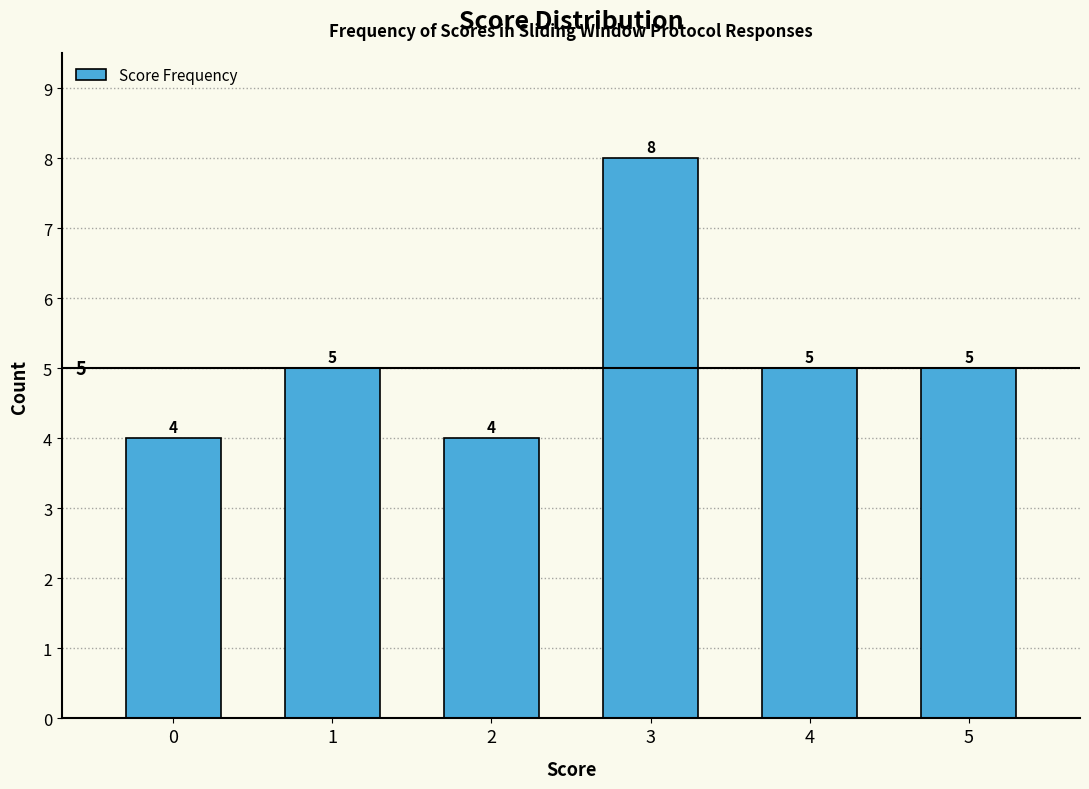

Reading left to right, transcribe this chart: for each bar, give the range it covers on the x-axis and its height.

-0.5 to 0.5: 4
0.5 to 1.5: 5
1.5 to 2.5: 4
2.5 to 3.5: 8
3.5 to 4.5: 5
4.5 to 5.5: 5